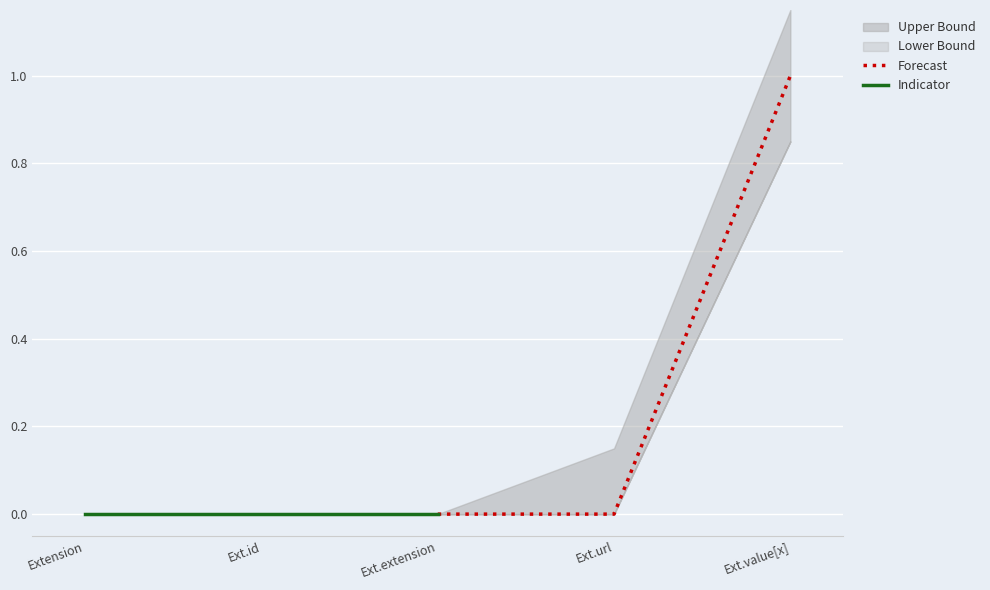

Which category has the highest value in the Indicator series?

Extension